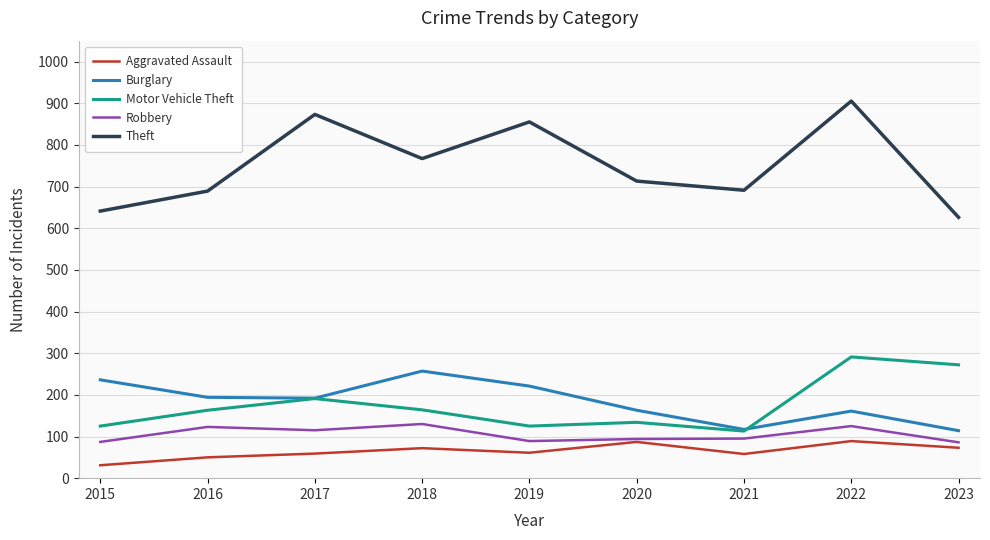

What is the maximum value for Motor Vehicle Theft?

291